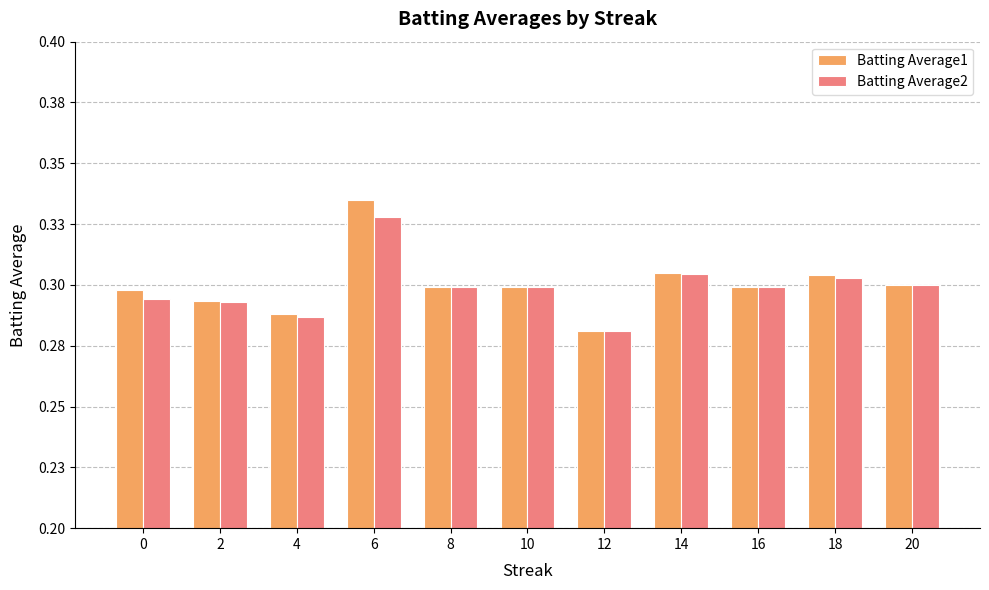

What is the highest value of the Batting Average2 series?

0.3